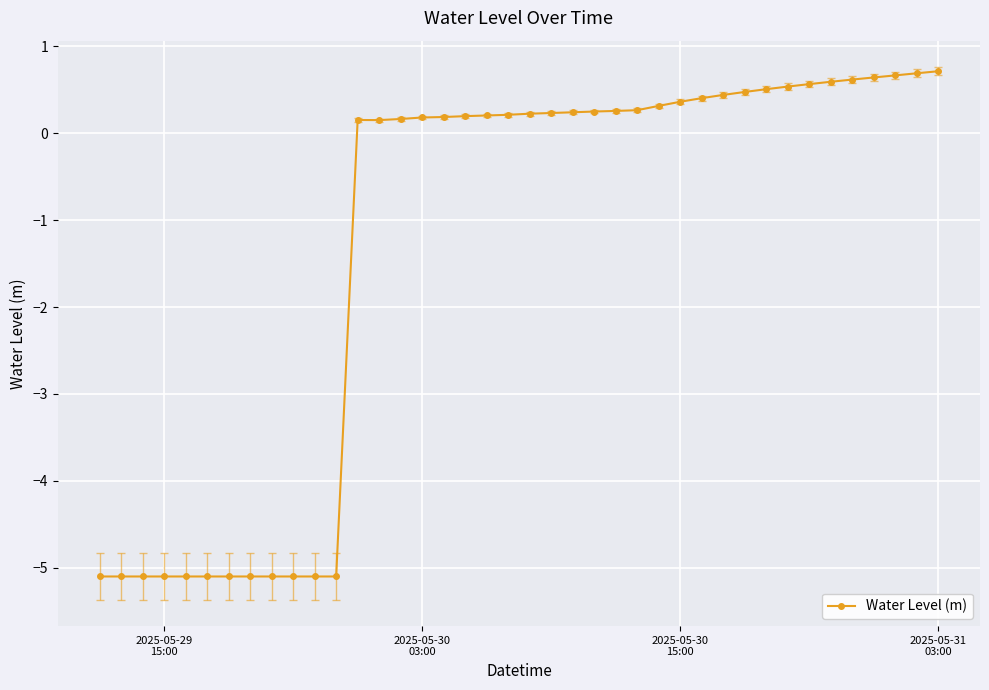

What is the minimum value shown in the chart?

-5.1